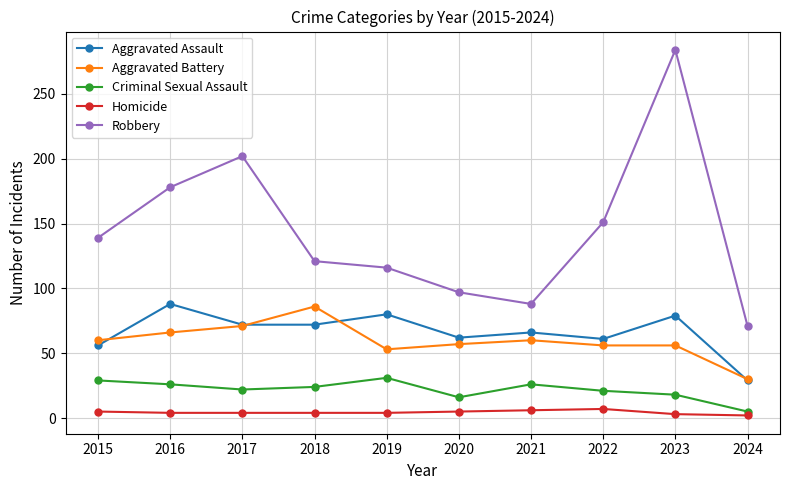

What is the spread (max minus min) of values at 2022?

144